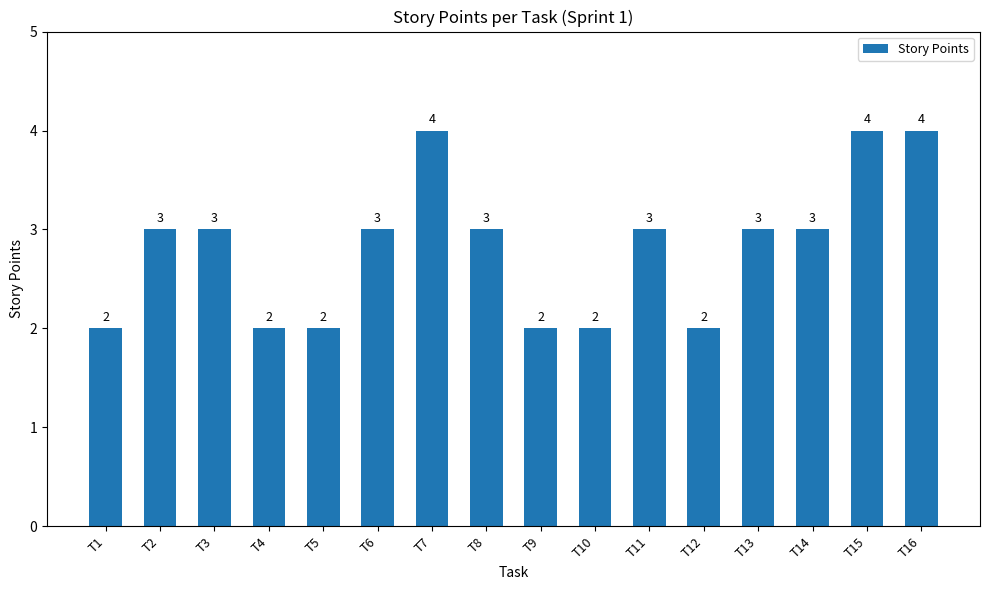

Read the value at T13.

3